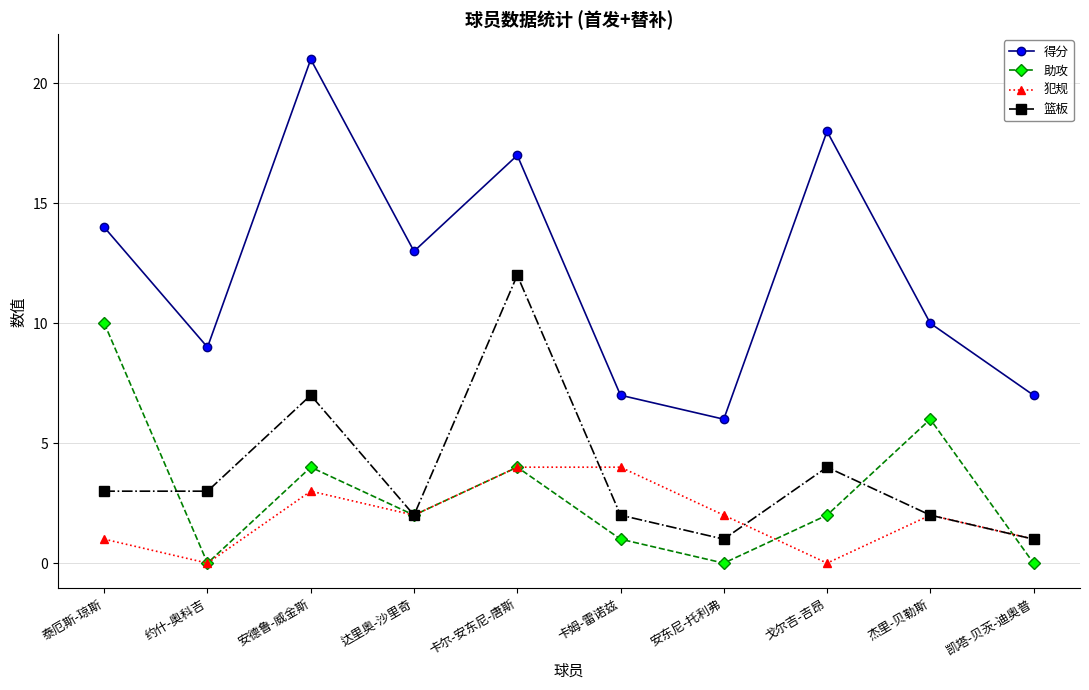

Where is 篮板 nearest to the value 6?

安德鲁-威金斯